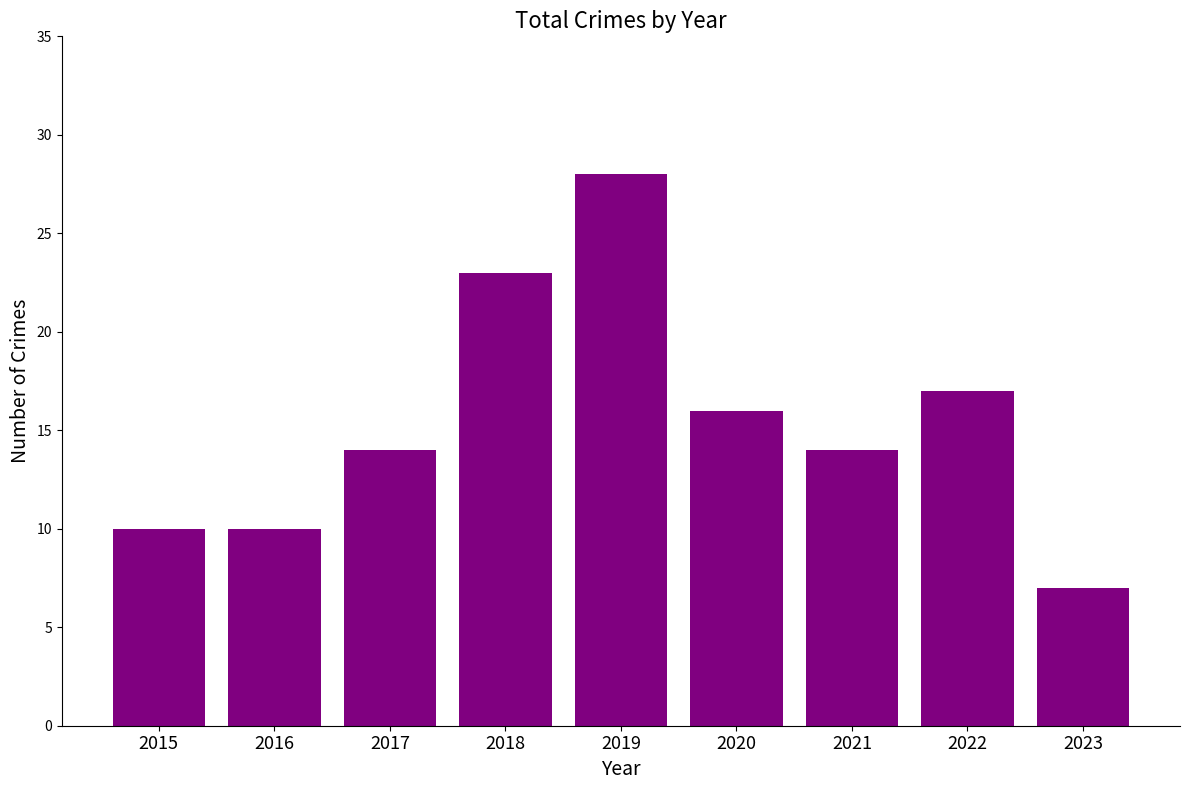

Between 2016 and 2022, which is larger?

2022